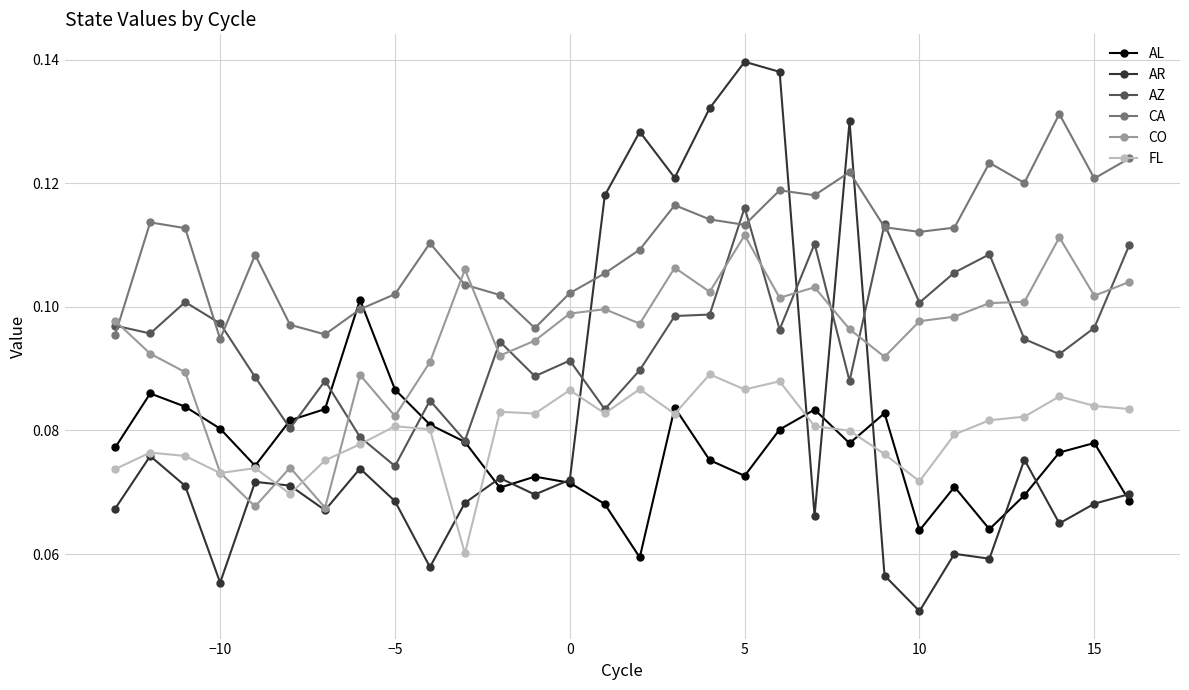

After their last crossing, which series has the higher values: AZ or AR?

AZ